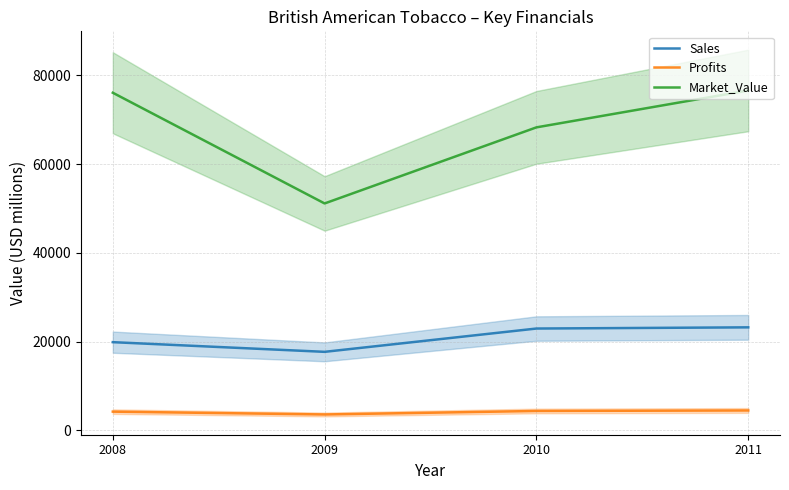

How many interior local valleys does the Profits series have?

1